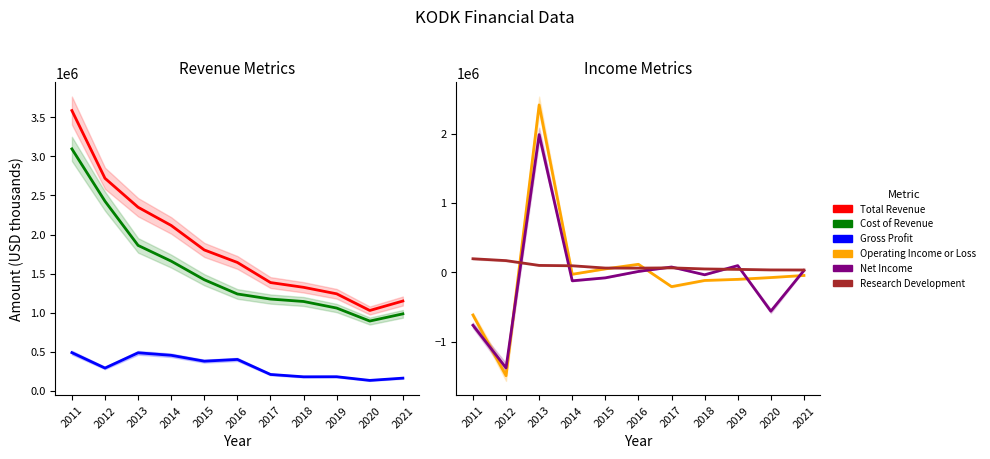

Is it true that Research Development equals 56000 at 2021?

False